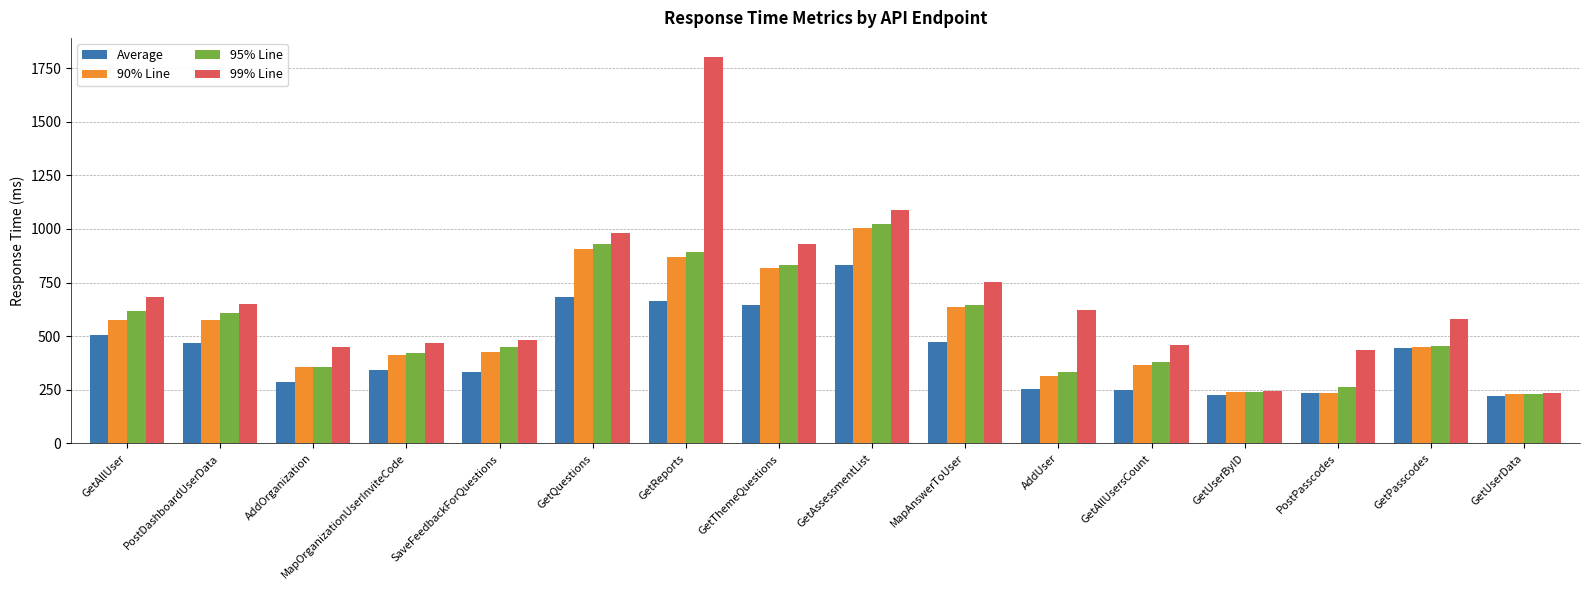

What are all the series names shown in the legend?

Average, 90% Line, 95% Line, 99% Line